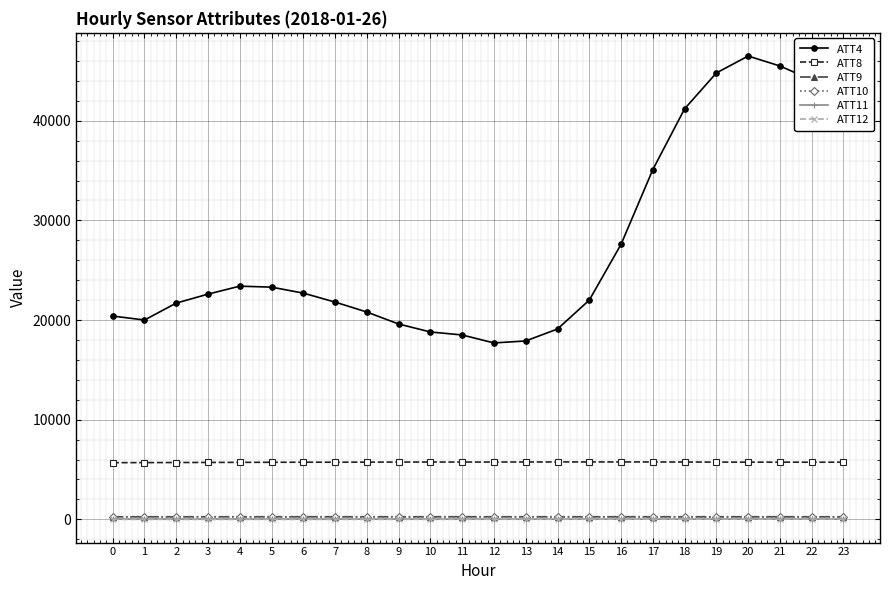

Which series has the largest range (max minus min)?

ATT4